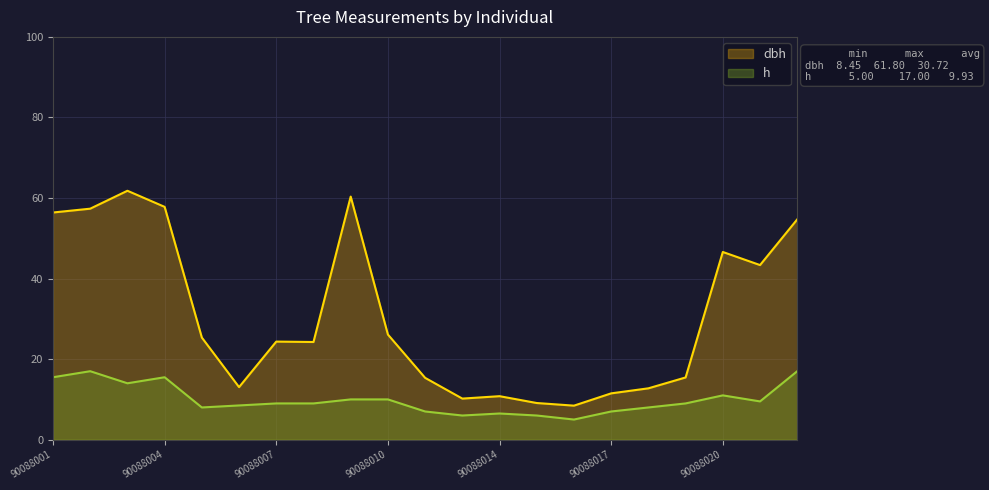

True or false: dbh and h intersect in this chart.

False